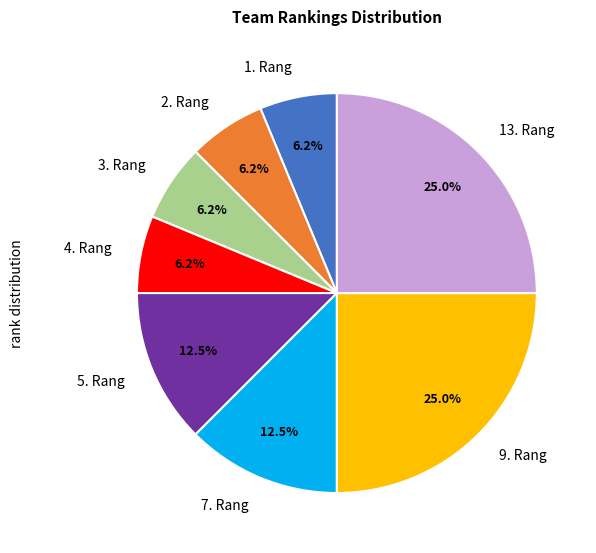

Count the number of slices in the pie.

8